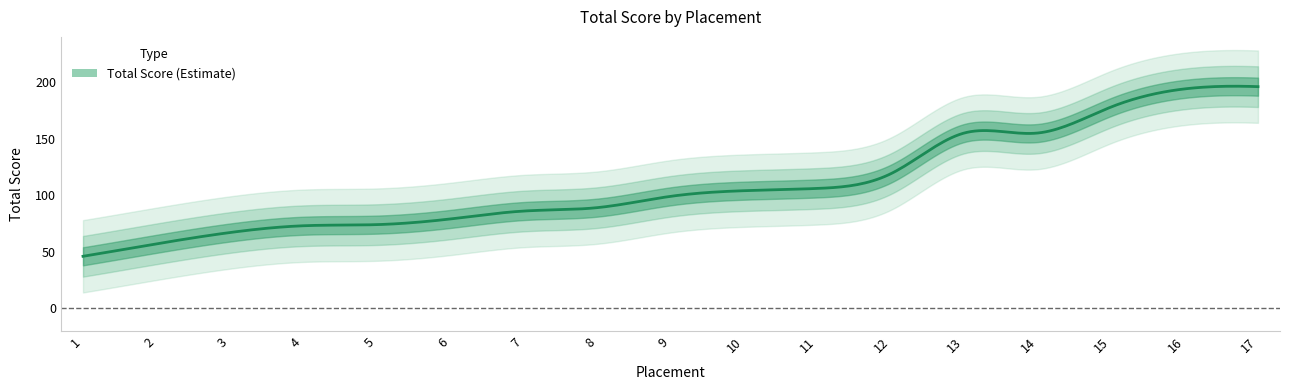

Count the number of categories in the chart.

17